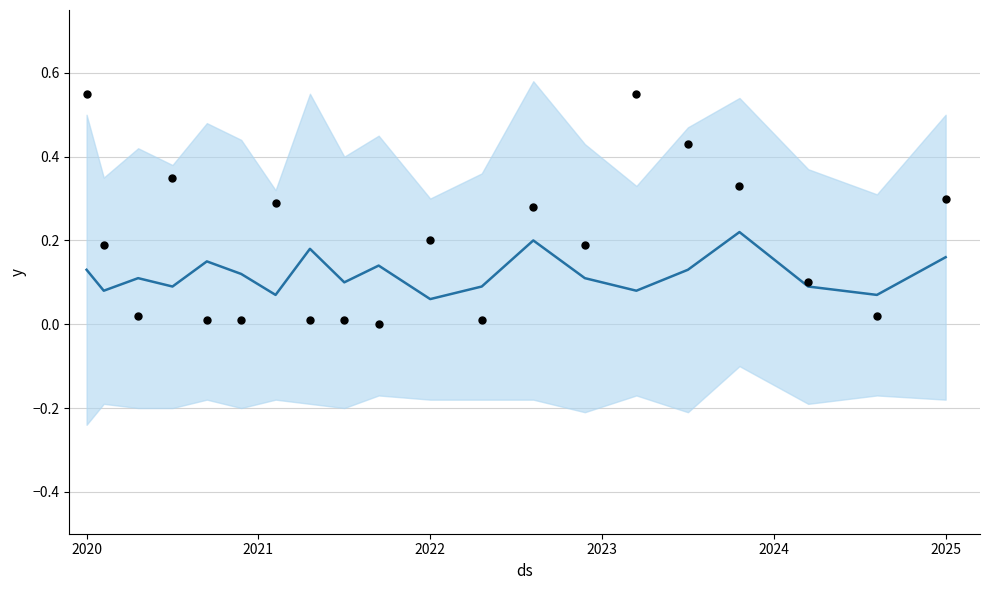

Which series reaches the minimum Y coordinate?

actuals